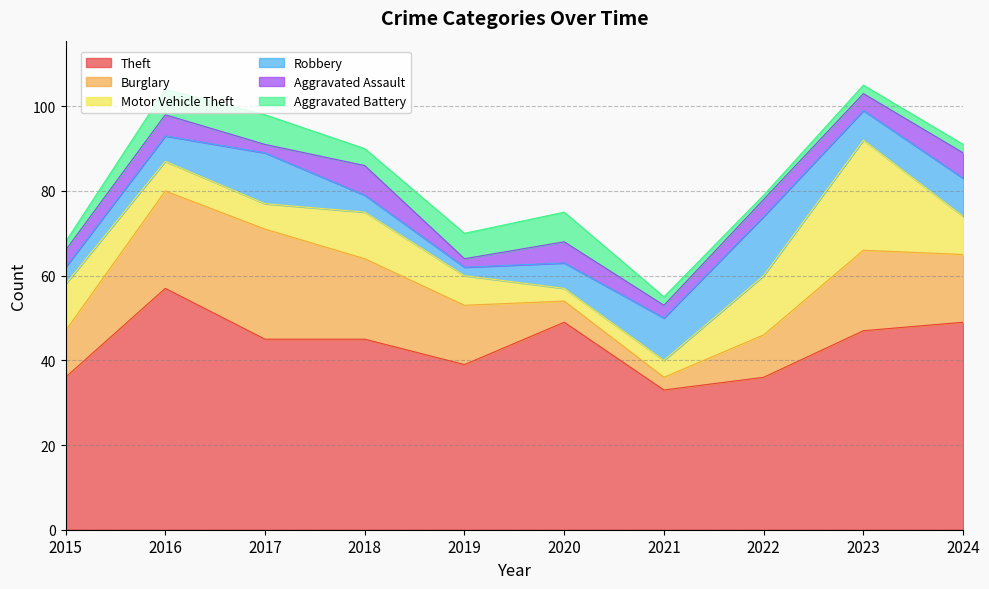

Reading left to right, transcribe all the data shown in this chart.

Theft: 36	57	45	45	39	49	33	36	47	49
Burglary: 11	23	26	19	14	5	3	10	19	16
Motor Vehicle Theft: 11	7	6	11	7	3	4	14	26	9
Robbery: 4	6	12	4	2	6	10	14	7	9
Aggravated Assault: 4	5	2	7	2	5	3	4	4	6
Aggravated Battery: 2	6	7	4	6	7	2	1	2	2